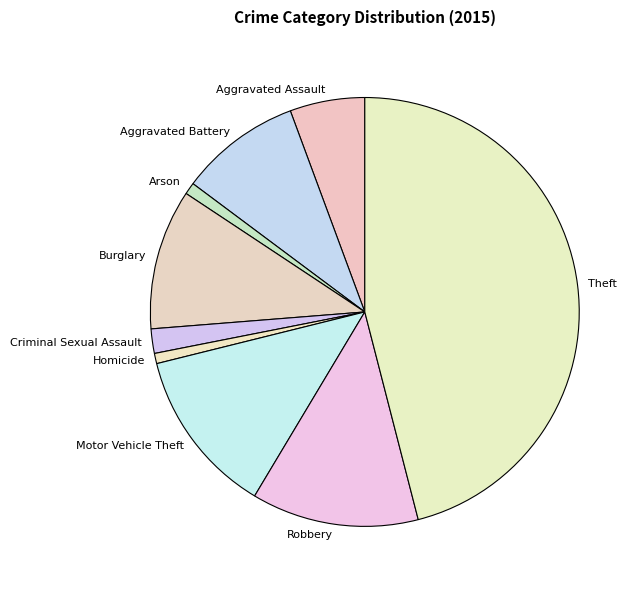

Rank the categories by value from lowest to highest.

Homicide, Arson, Criminal Sexual Assault, Aggravated Assault, Aggravated Battery, Burglary, Motor Vehicle Theft, Robbery, Theft